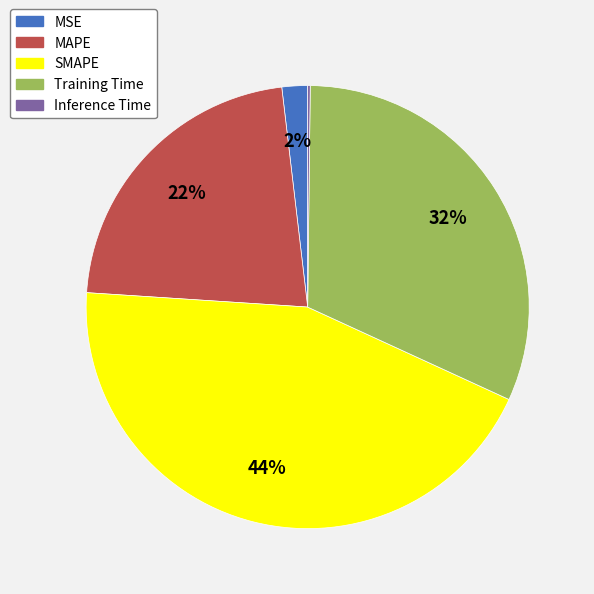

What is the largest slice in the pie chart?

SMAPE